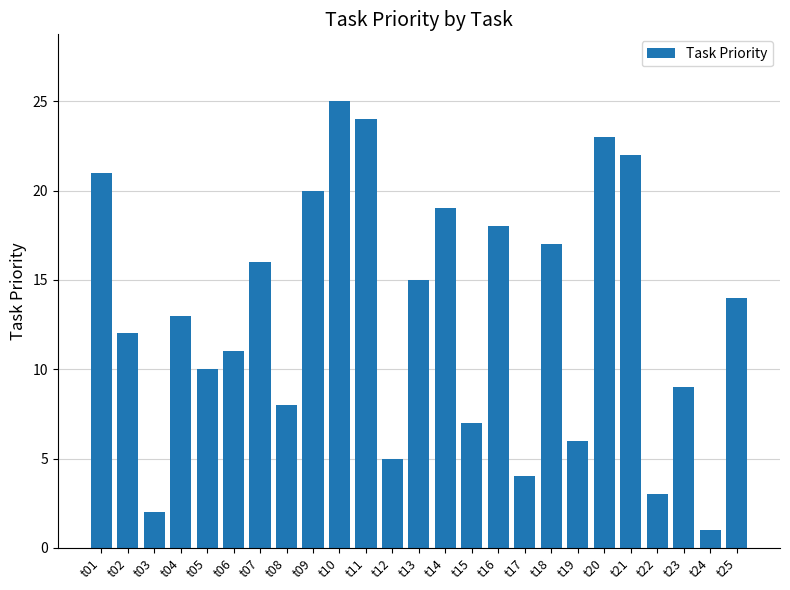

Which has a higher value, t02 or t14?

t14